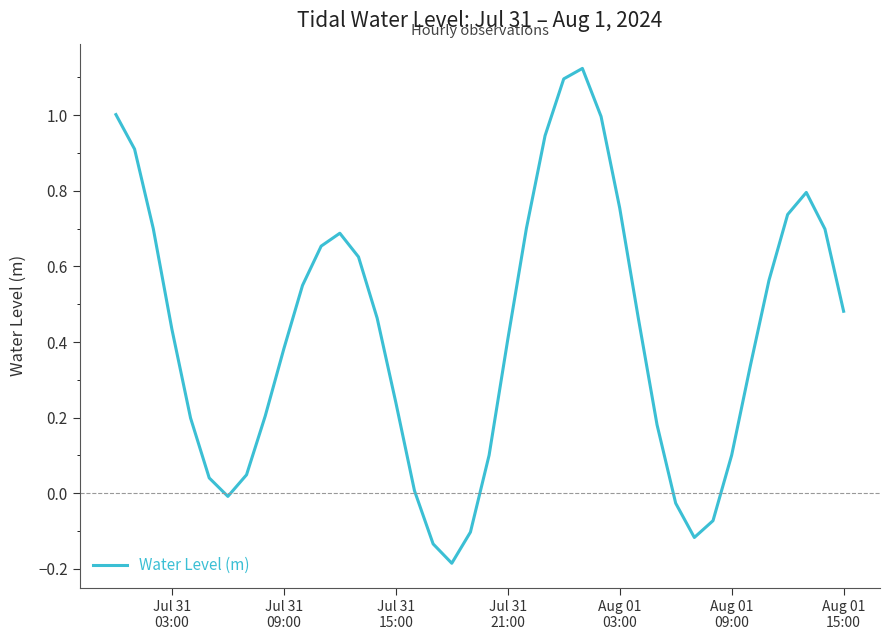

Count the number of data series in this chart.

1